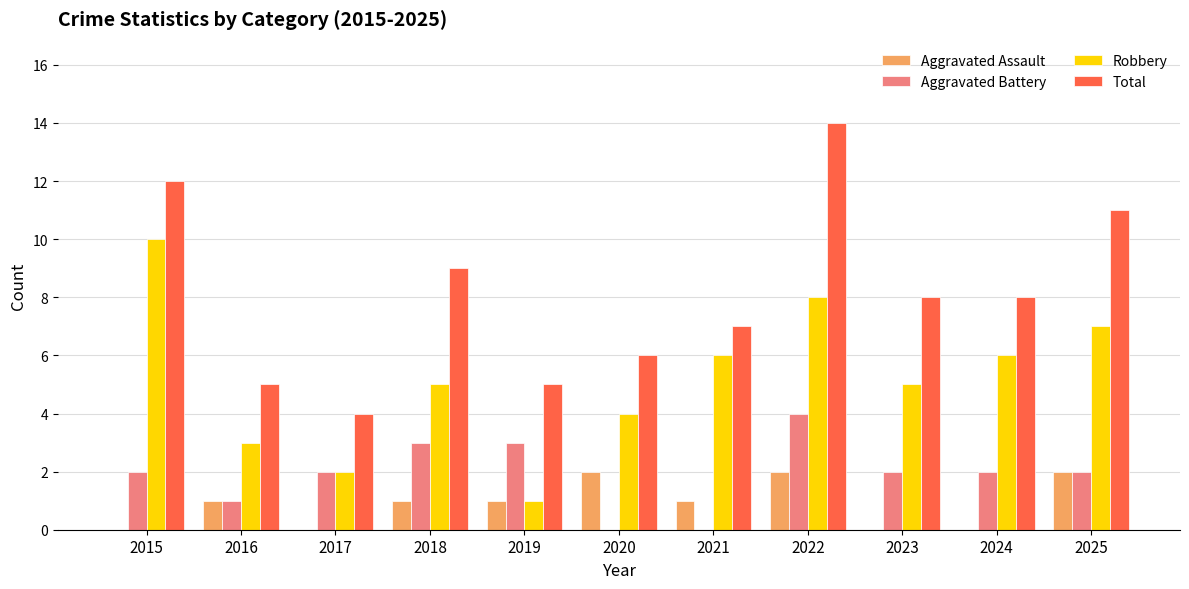

How many categories are shown in the chart?

11